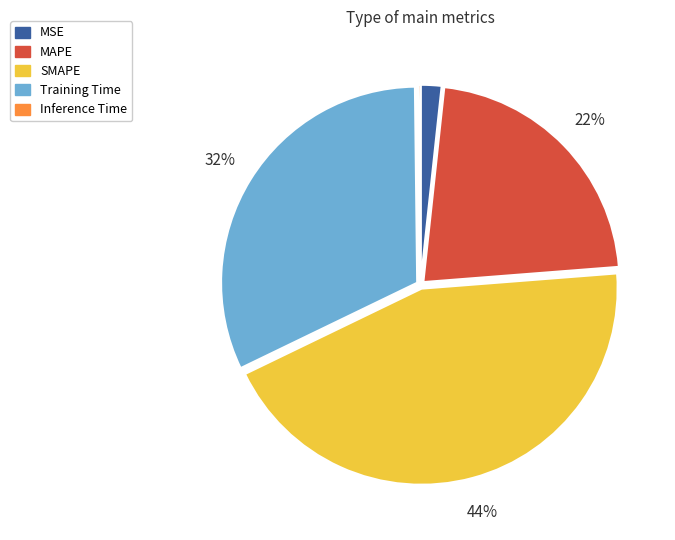

True or false: MAPE accounts for 33% of the total.

False